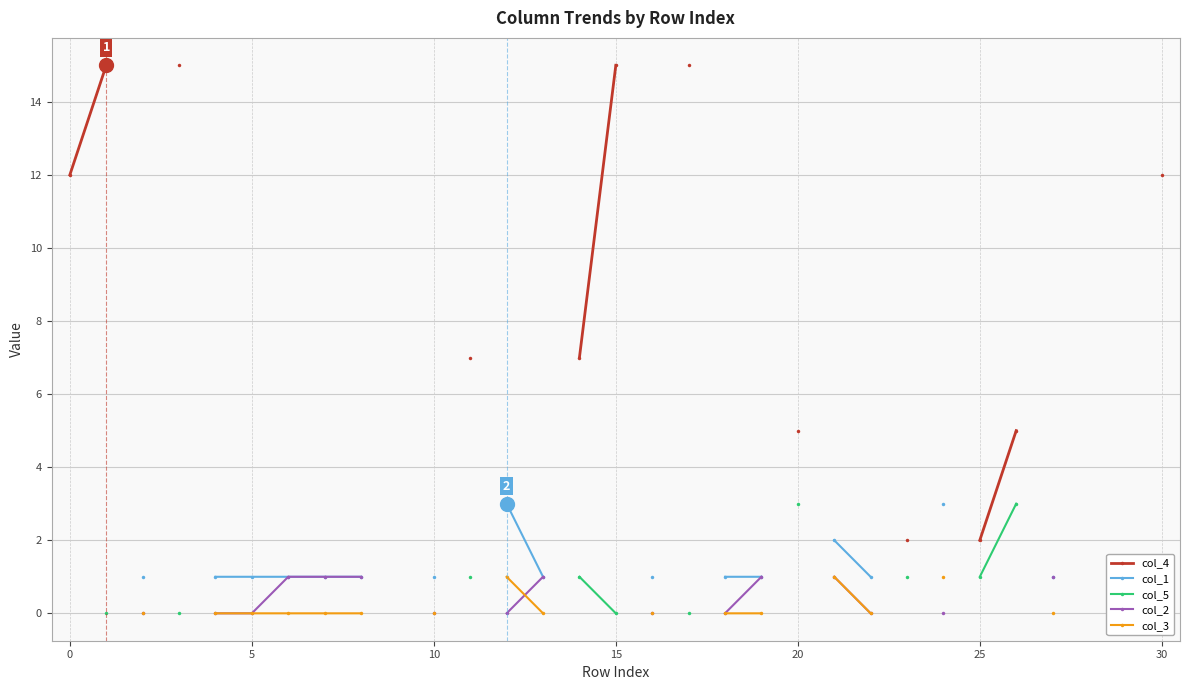

What is the label of the 19th point from the left?

18